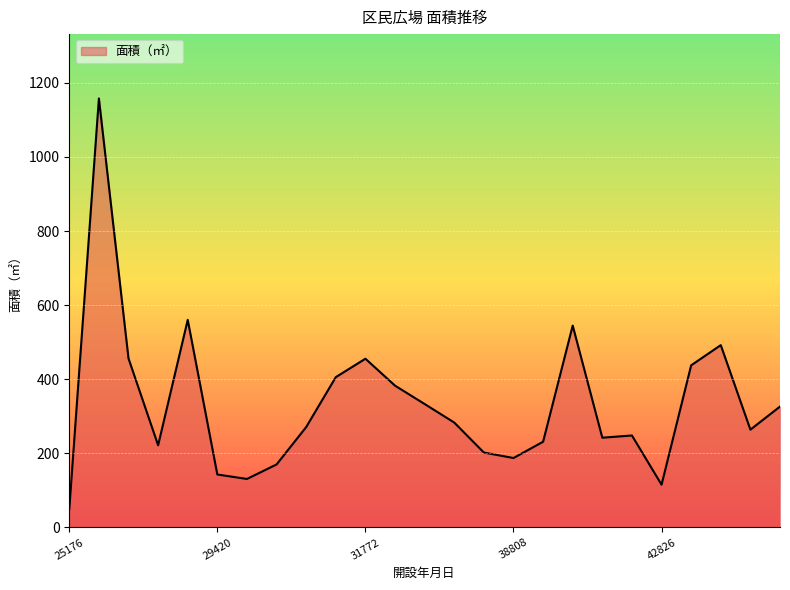

What is the maximum value shown in the chart?

1157.8